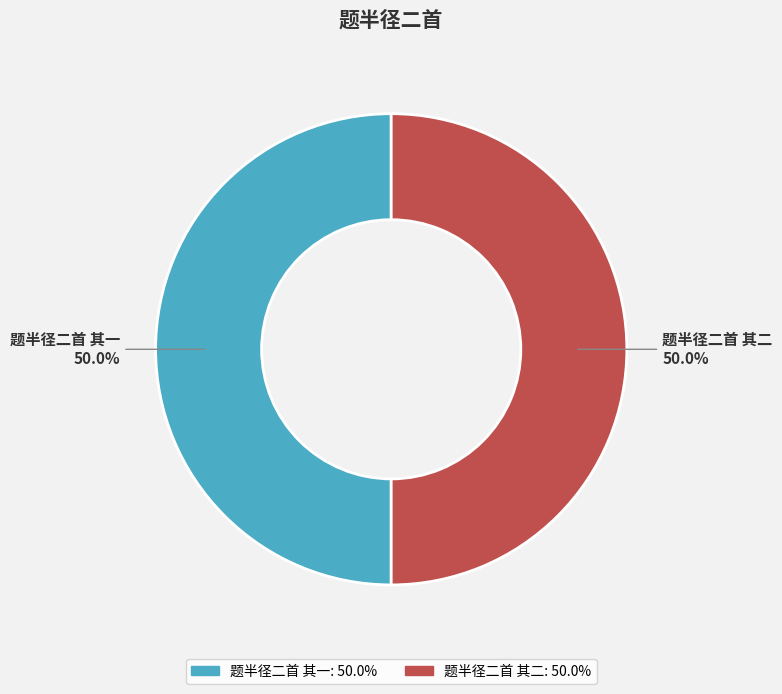

Approximately how many times larger is the value at 题半径二首 其二 compared to 题半径二首 其一?

1.0